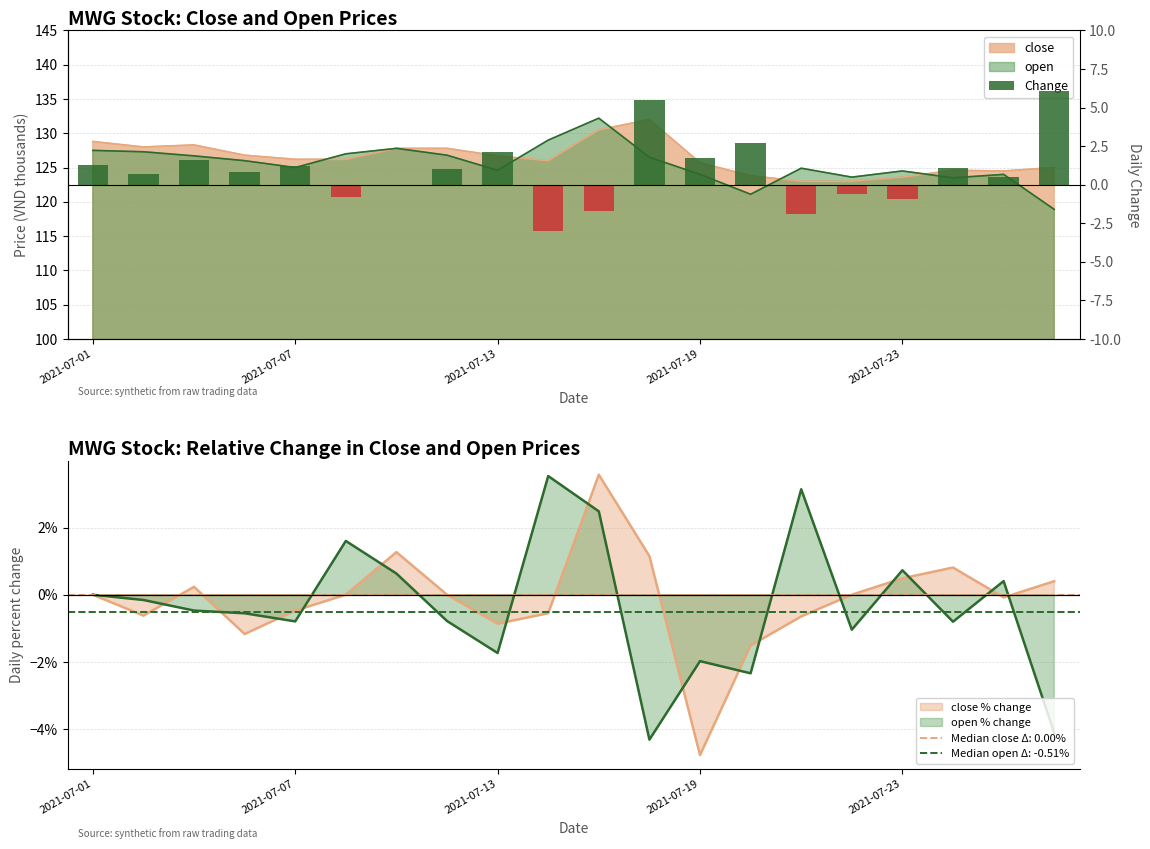

At which label is the value closest to 1?

7